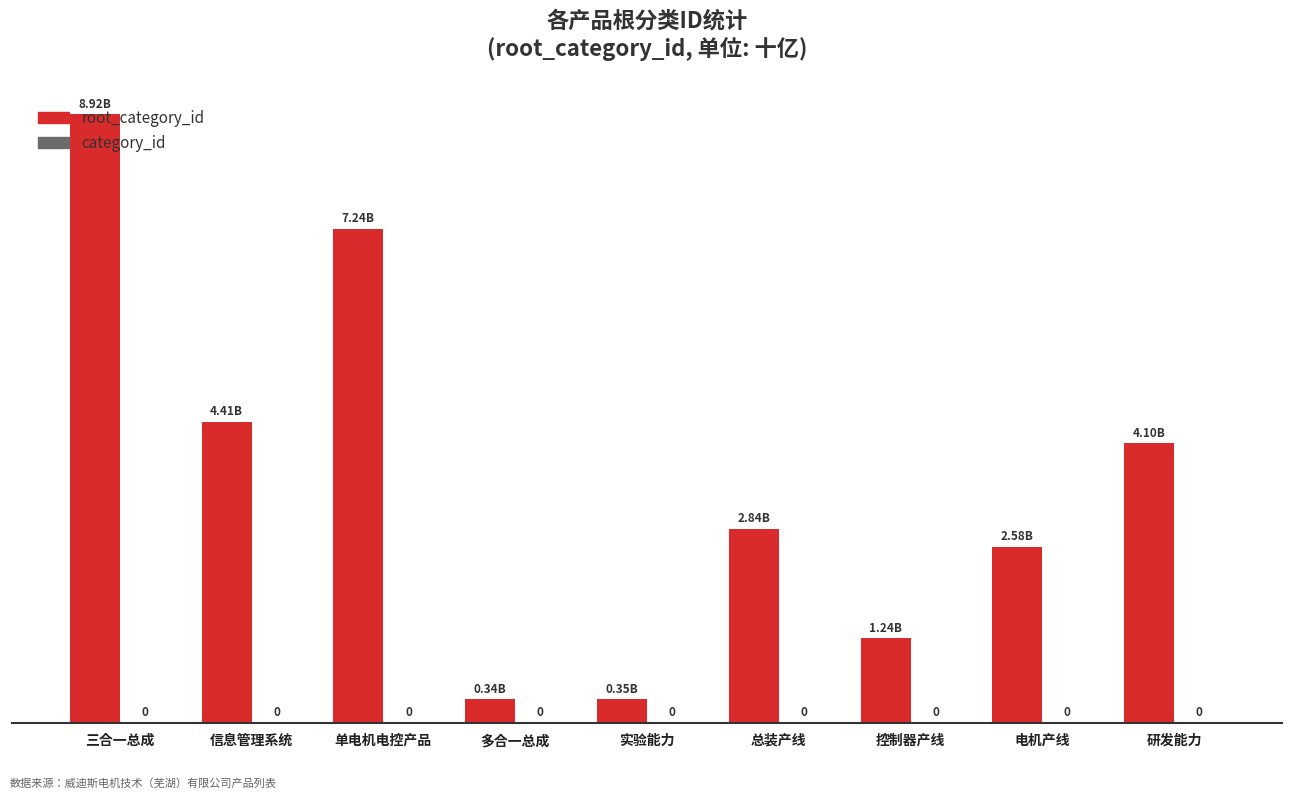

How many bars are there in total?

9